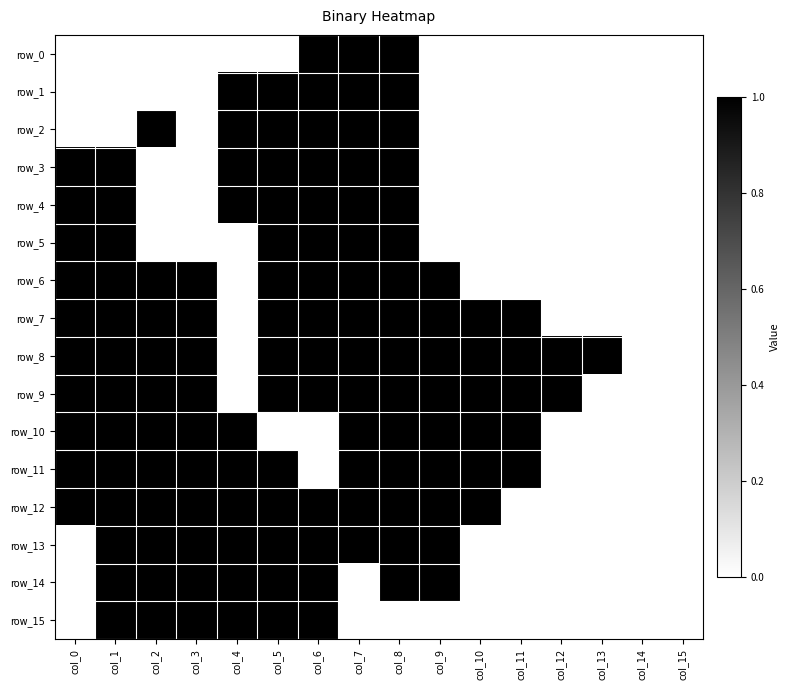

Between col_0 and col_12, which is larger?

col_0